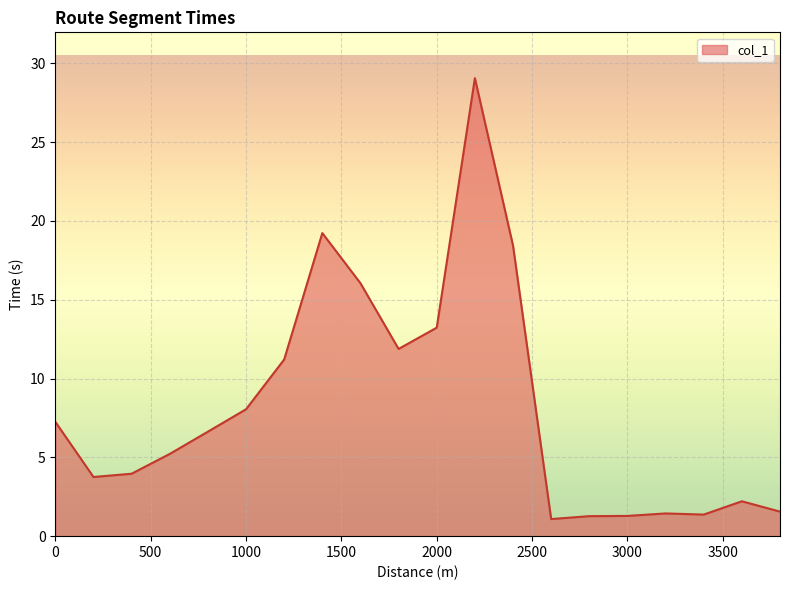

What is the difference between the maximum and minimum values?

28.0